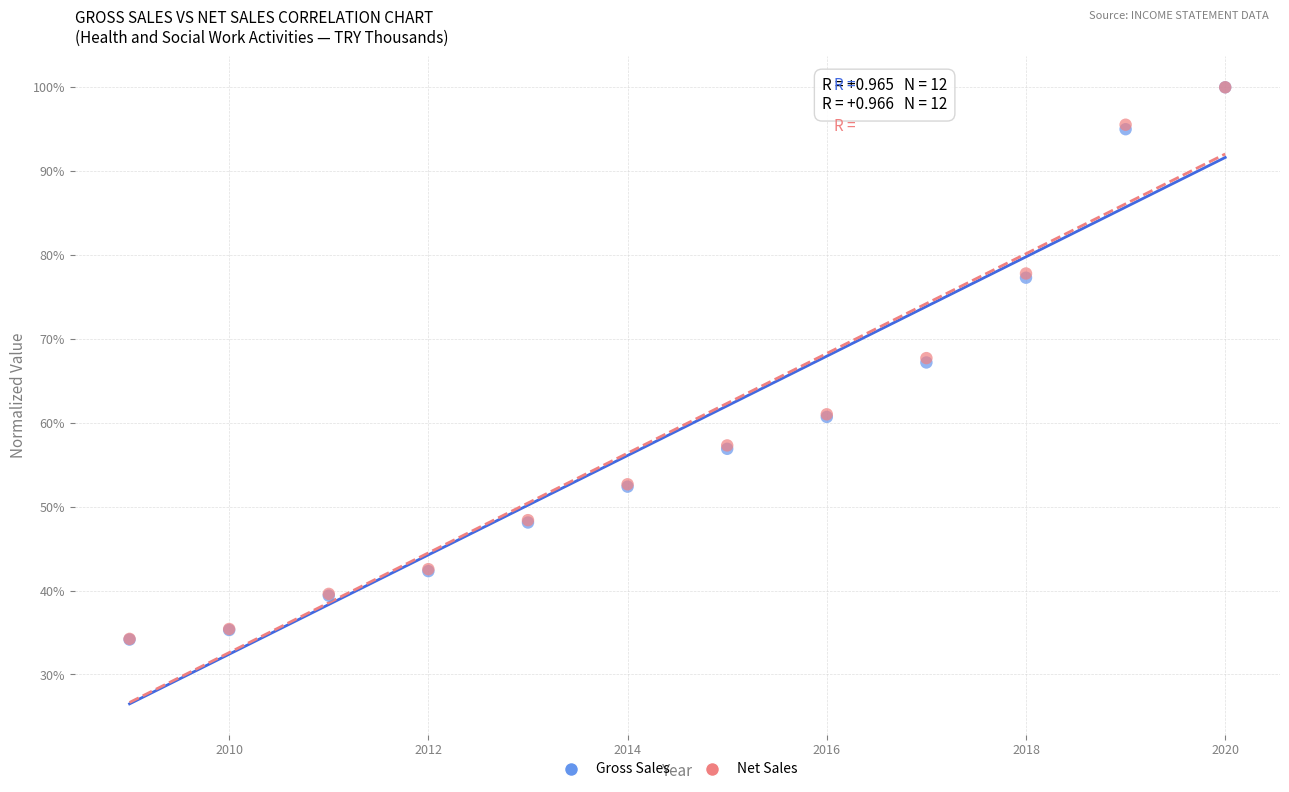

Which series has the widest spread of Y values?

Gross Sales